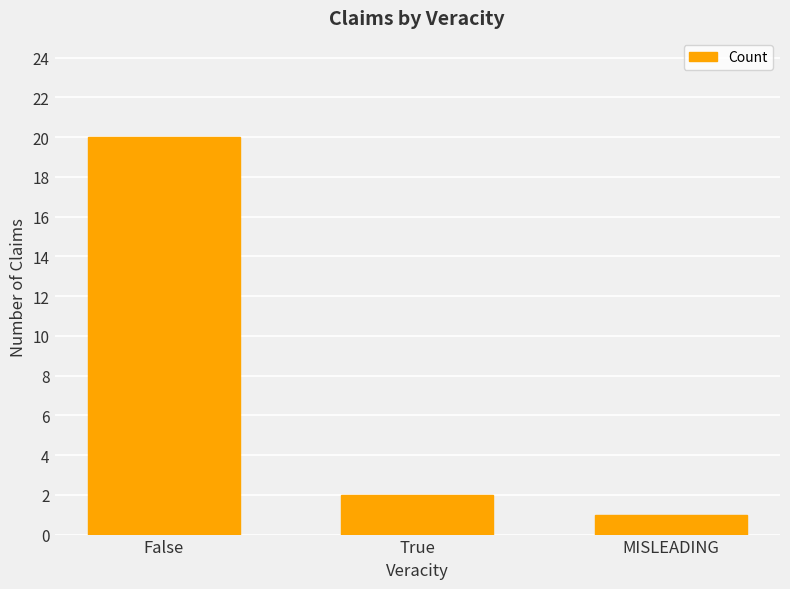

Reading right to left, transcribe all the data shown in this chart.

MISLEADING=1	True=2	False=20